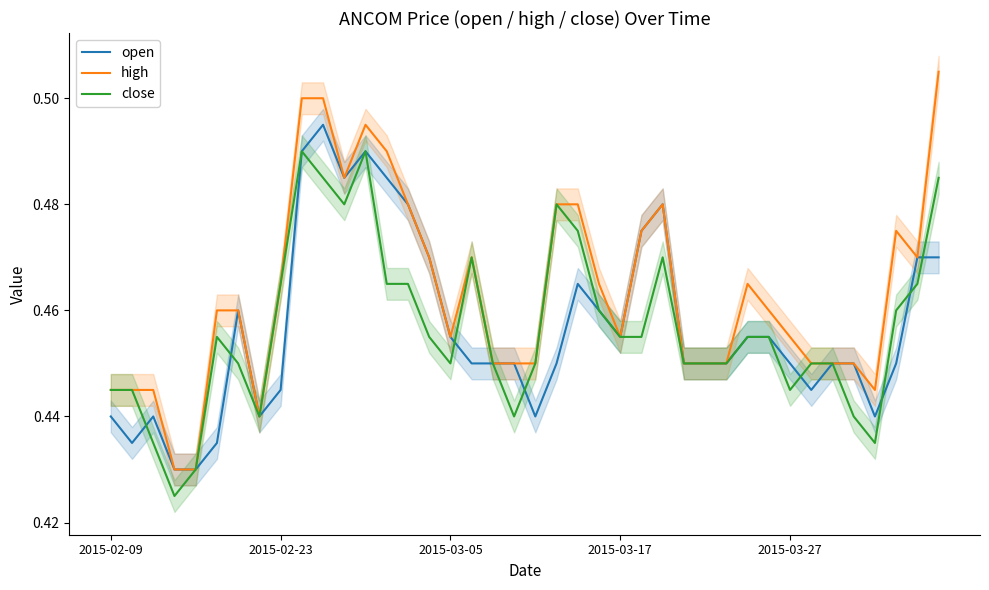

How many lines are shown in the chart?

3